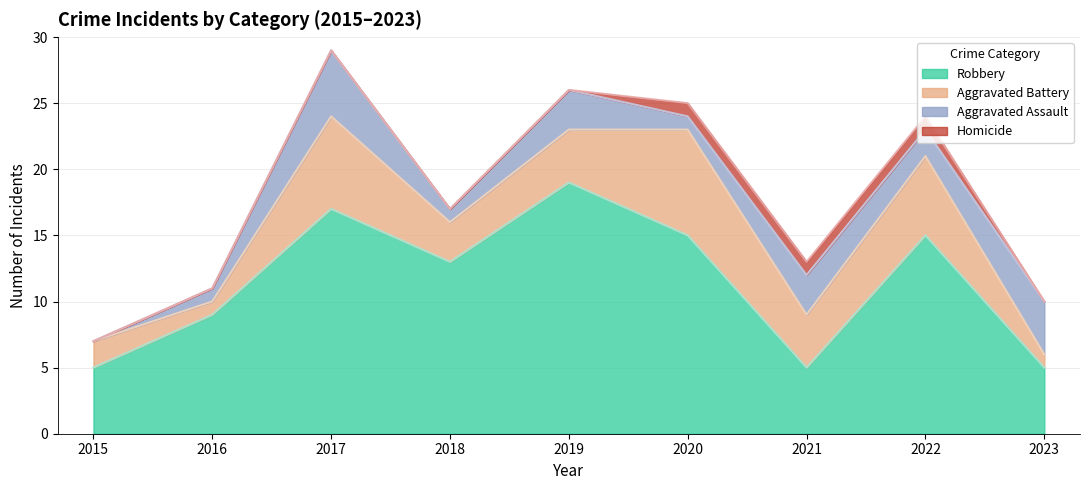

How many lines are shown in the chart?

4